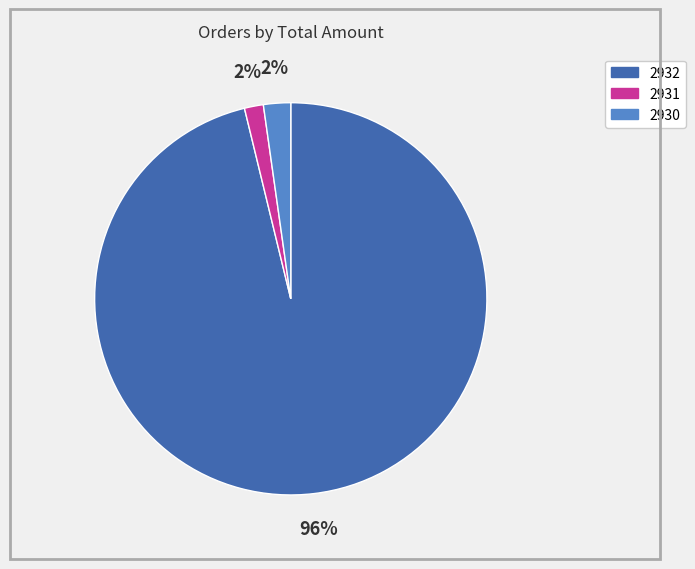

The 2930 slice represents 2% of the pie. True or false?

True